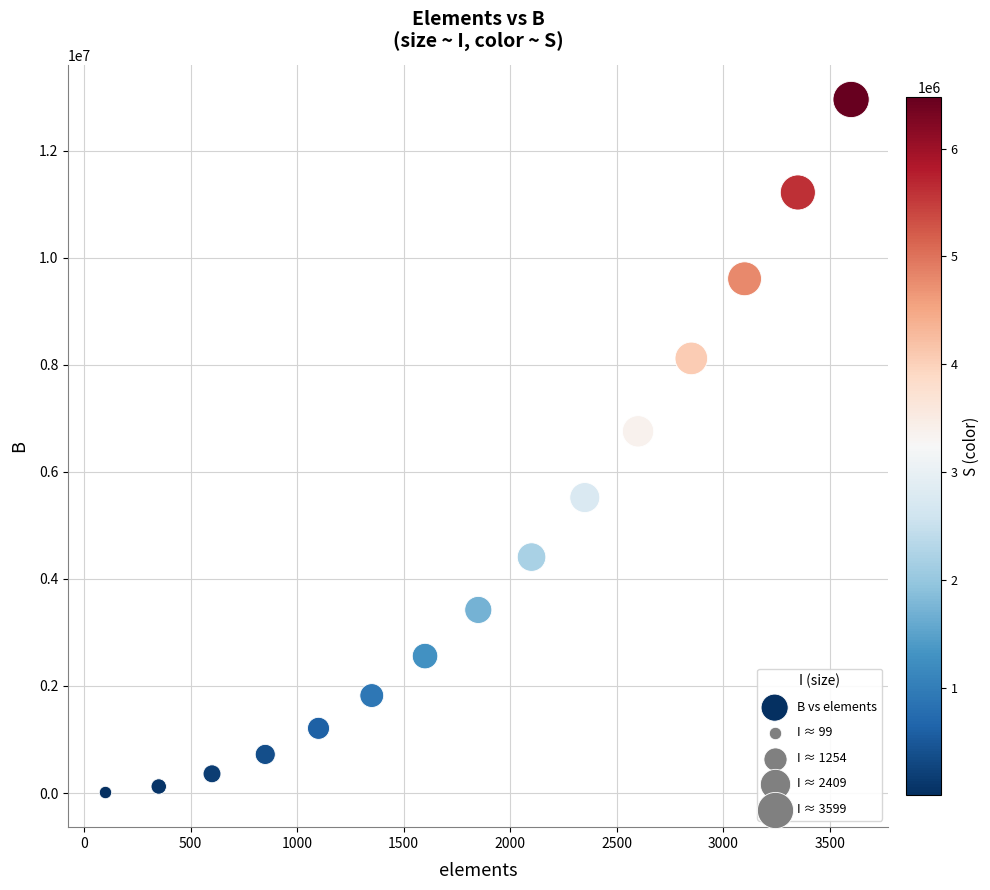

What is the range of X values (max minus min)?

3500